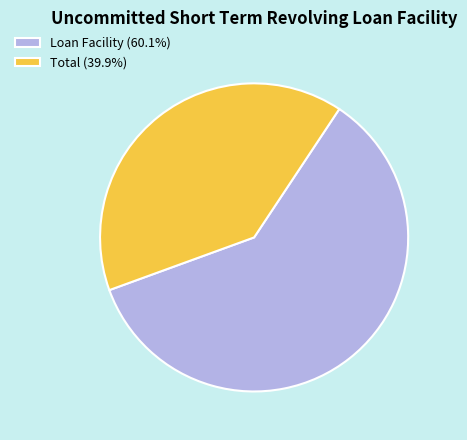

True or false: Loan Facility accounts for 45% of the total.

False